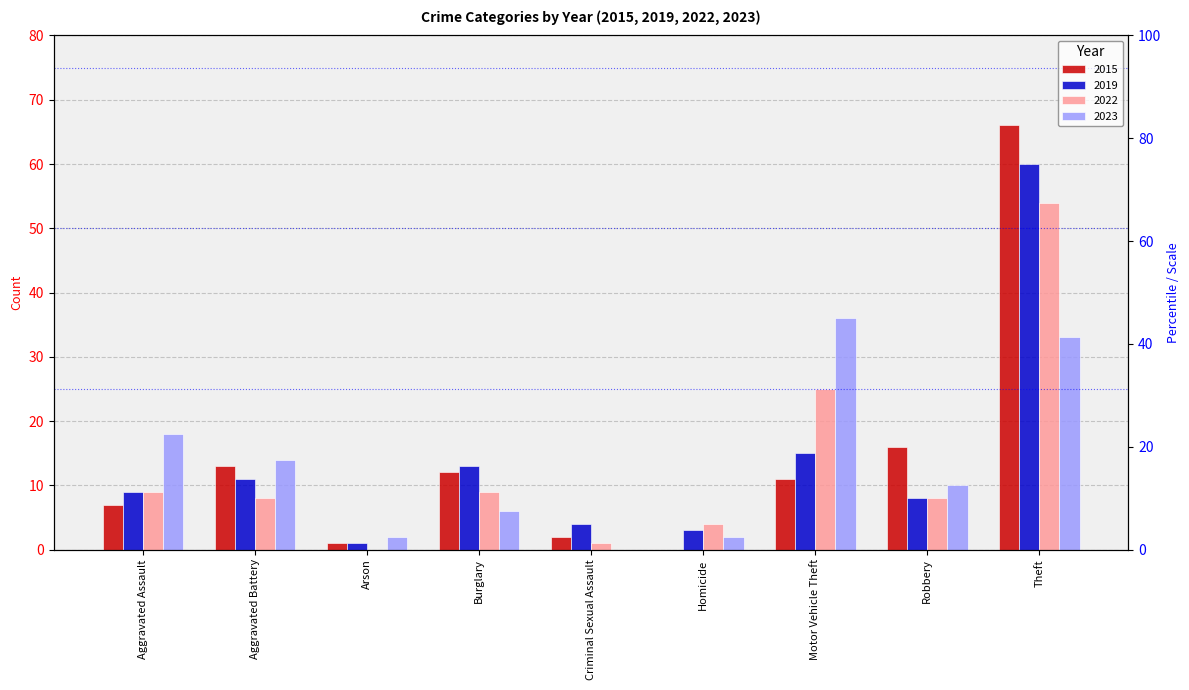

How many values in 2023 are above zero?

8